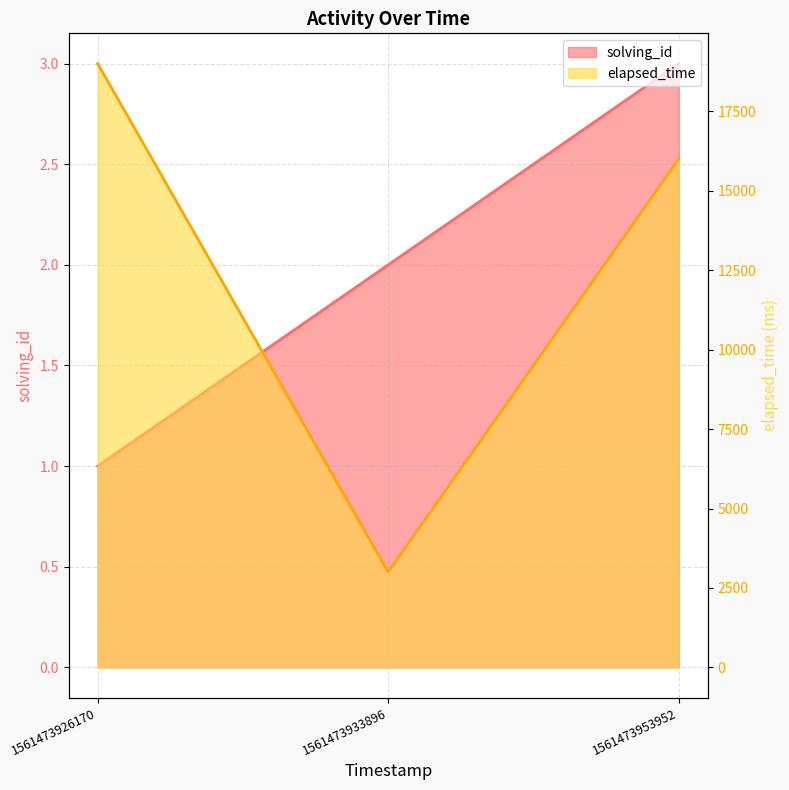

True or false: the data shows 3000 at 1561473933896.

True